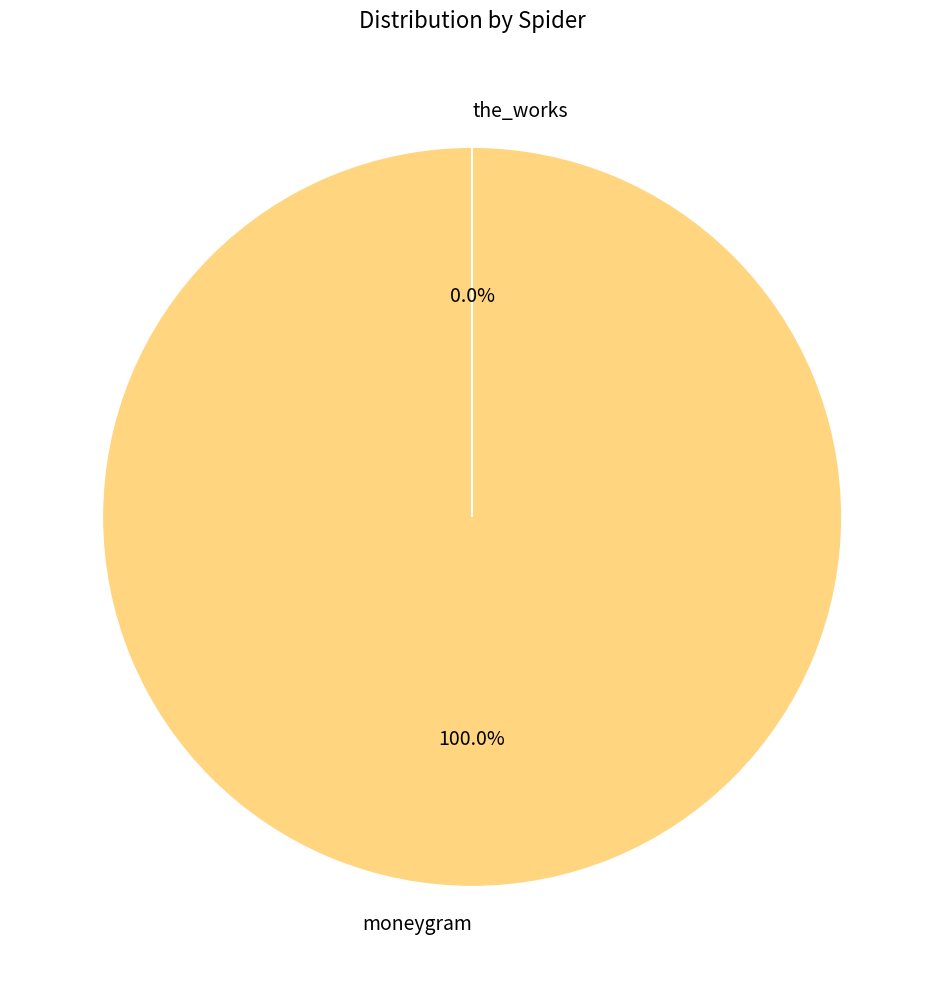

Rank the categories by value from highest to lowest.

moneygram, the_works